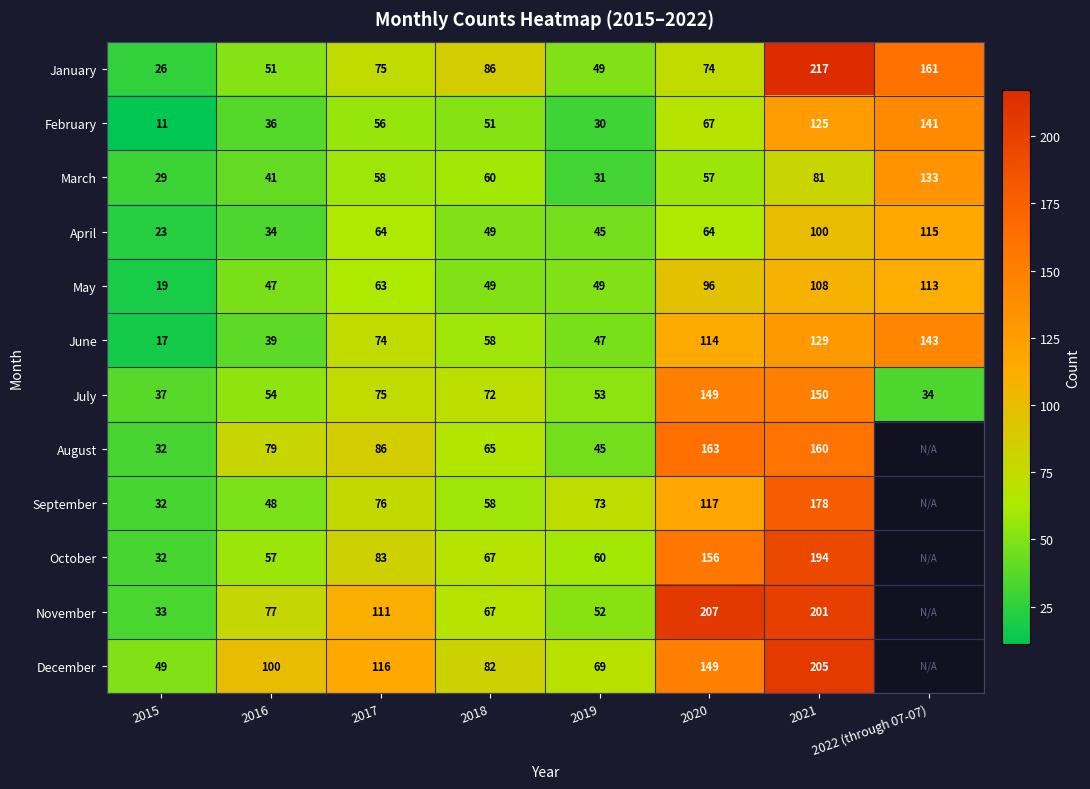

What is the minimum value shown in the chart?

11.0